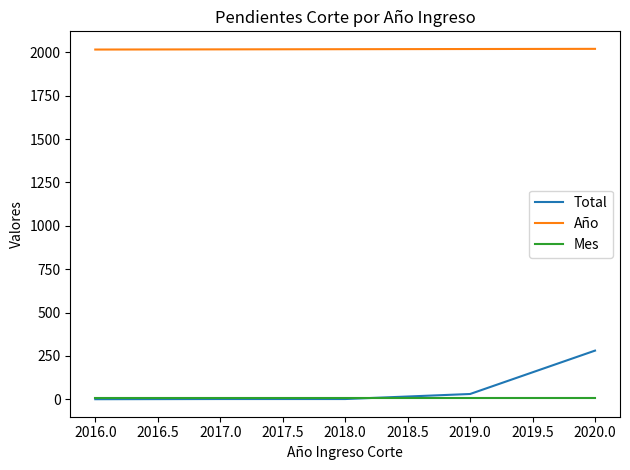

At which category is the sum across all series the highest?

2020.0